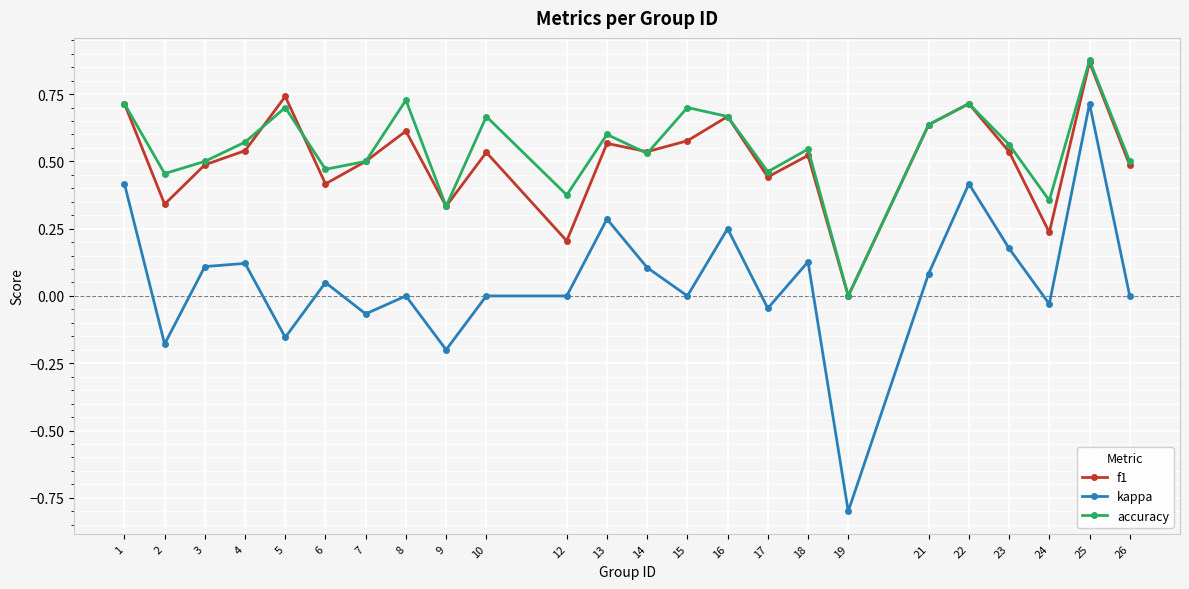

The value of accuracy at 7 is 0.3. True or false?

False